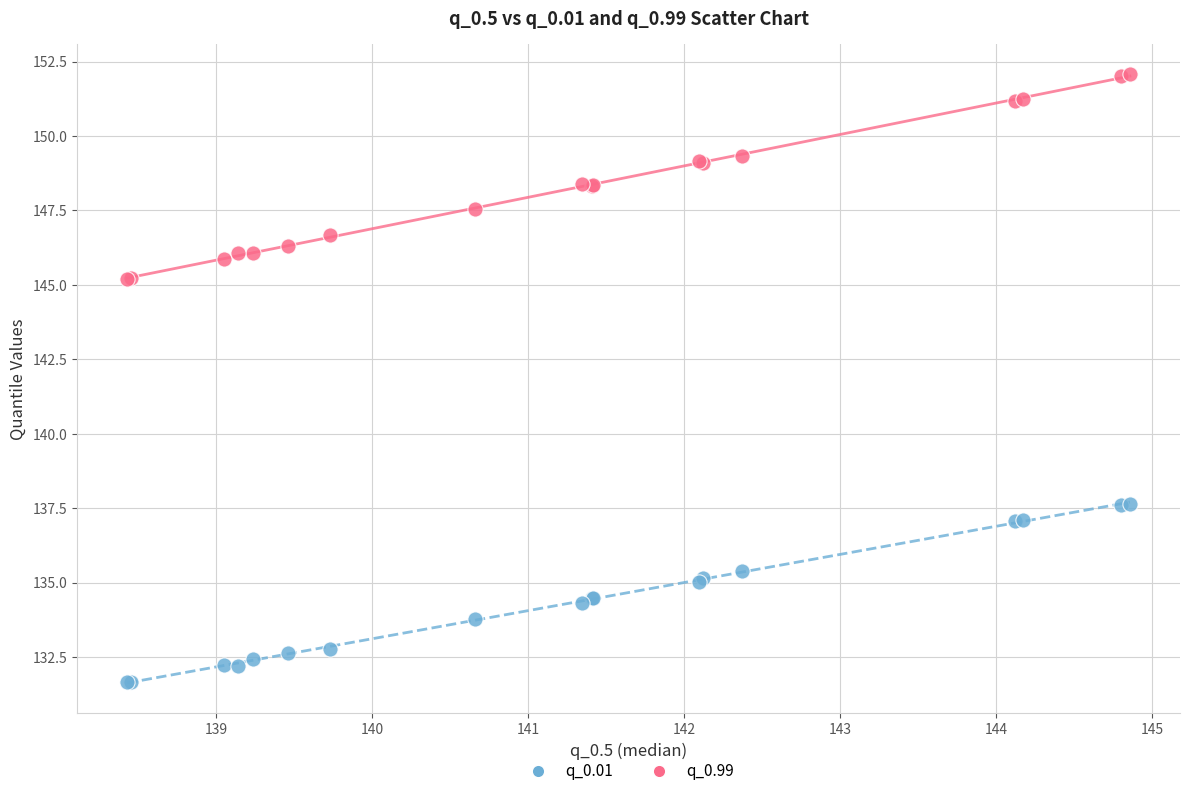

What is the X range (max minus min) for the scatter plot?

6.4